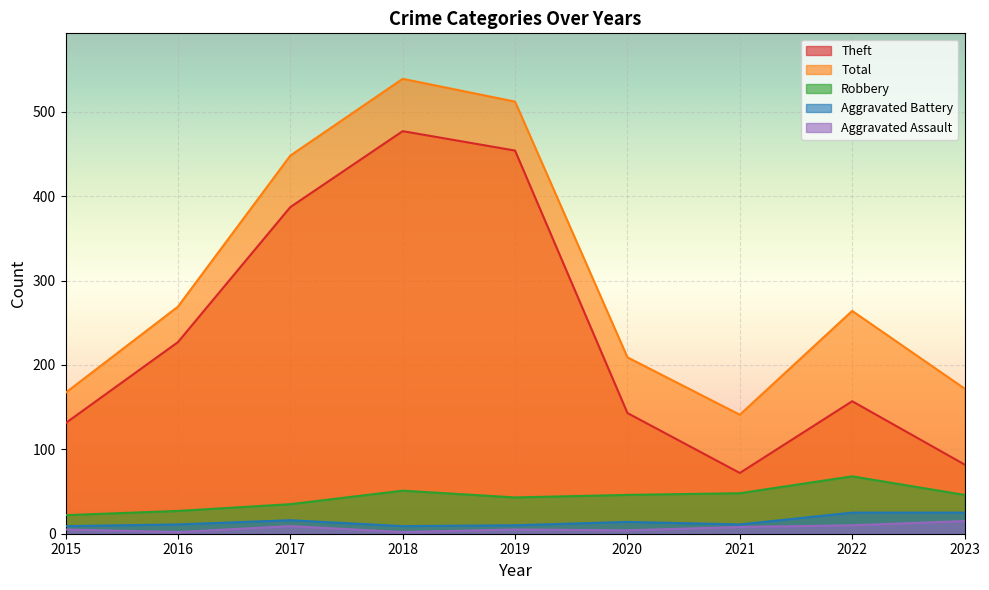

How many values in the Robbery series exceed 46?

3